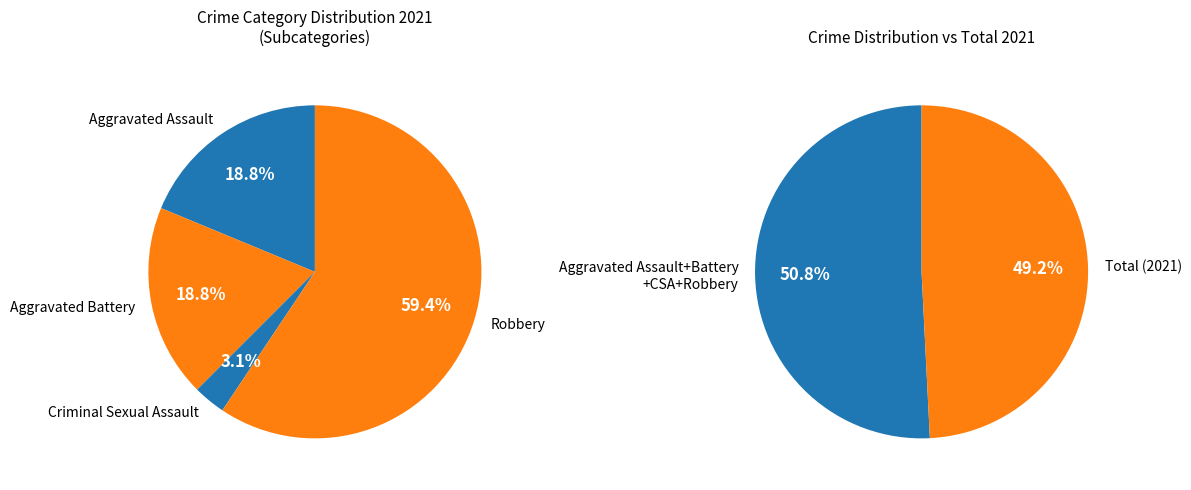

Count the number of slices in the pie.

6